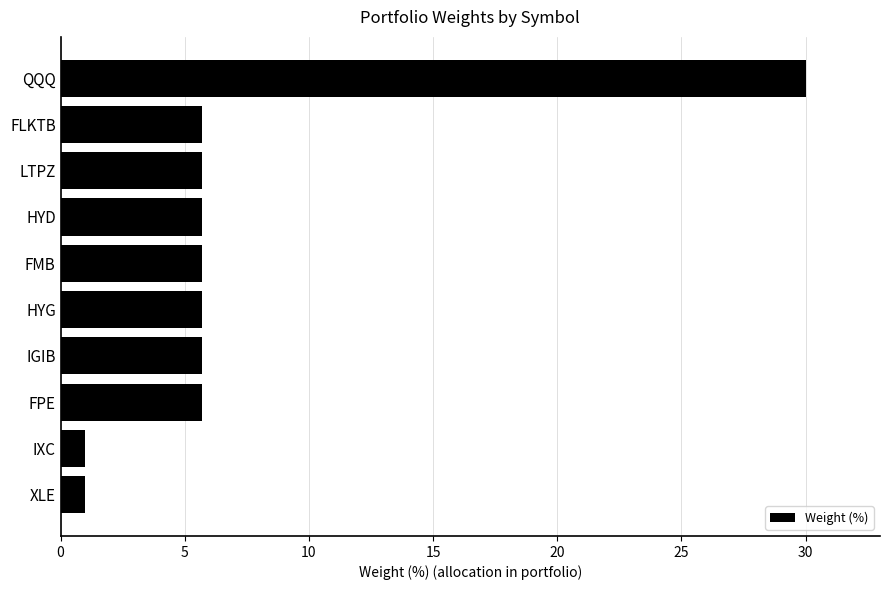

What is the average value?

7.2